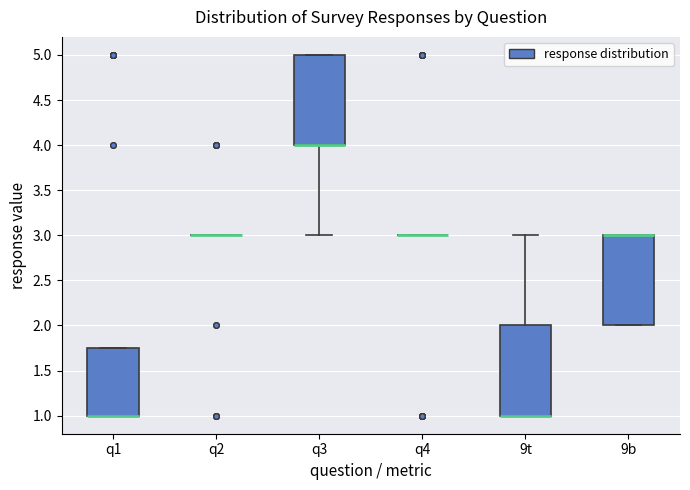

Reading left to right, read every box against the y-axis: the position of its median line, the range the box covers, and the ends of its whiskers. The values are not printed on the chart, so give them approximately, as read against the axis.

q1: median 1.00 (drawn on the box's lower edge), box 1.00 to 1.75, whiskers 1.00 to 1.75
q2: box collapsed to a line at 3.00, whiskers 3.00 to 3.00
q3: median 4.00 (drawn on the box's lower edge), box 4.00 to 5.00, whiskers 3.00 to 5.00
q4: box collapsed to a line at 3.00, whiskers 3.00 to 3.00
9t: median 1.00 (drawn on the box's lower edge), box 1.00 to 2.00, whiskers 1.00 to 3.00
9b: median 3.00 (drawn on the box's upper edge), box 2.00 to 3.00, whiskers 2.00 to 3.00